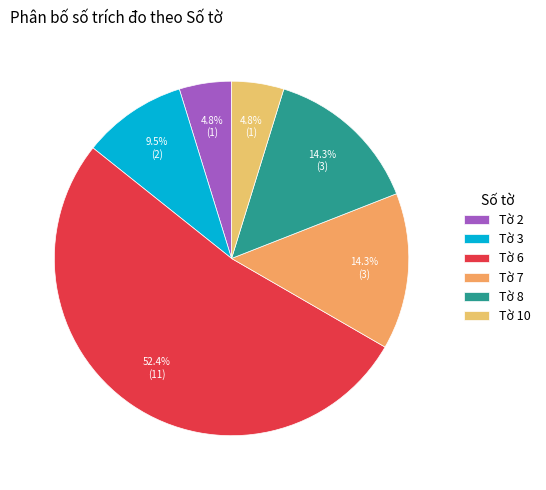

To the nearest percent, what is the combined percentage of Tờ 3 and Tờ 2?

14%